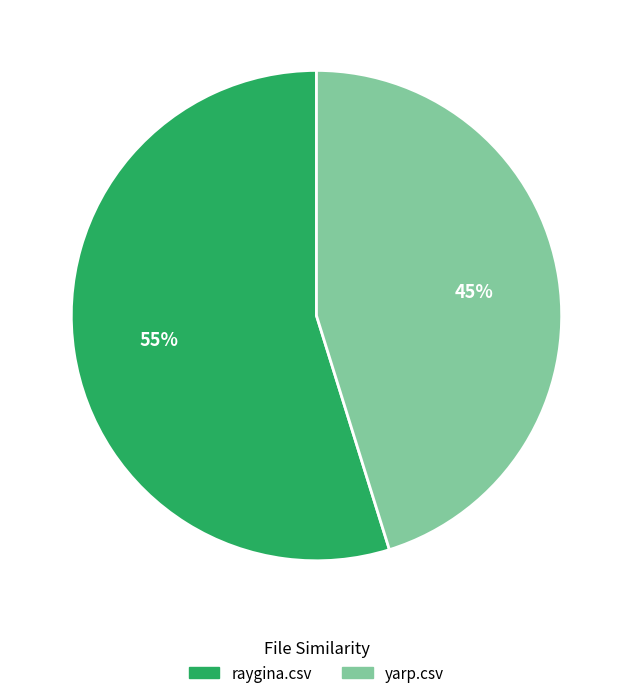

What percentage is the yarp.csv slice, to the nearest percent?

45%